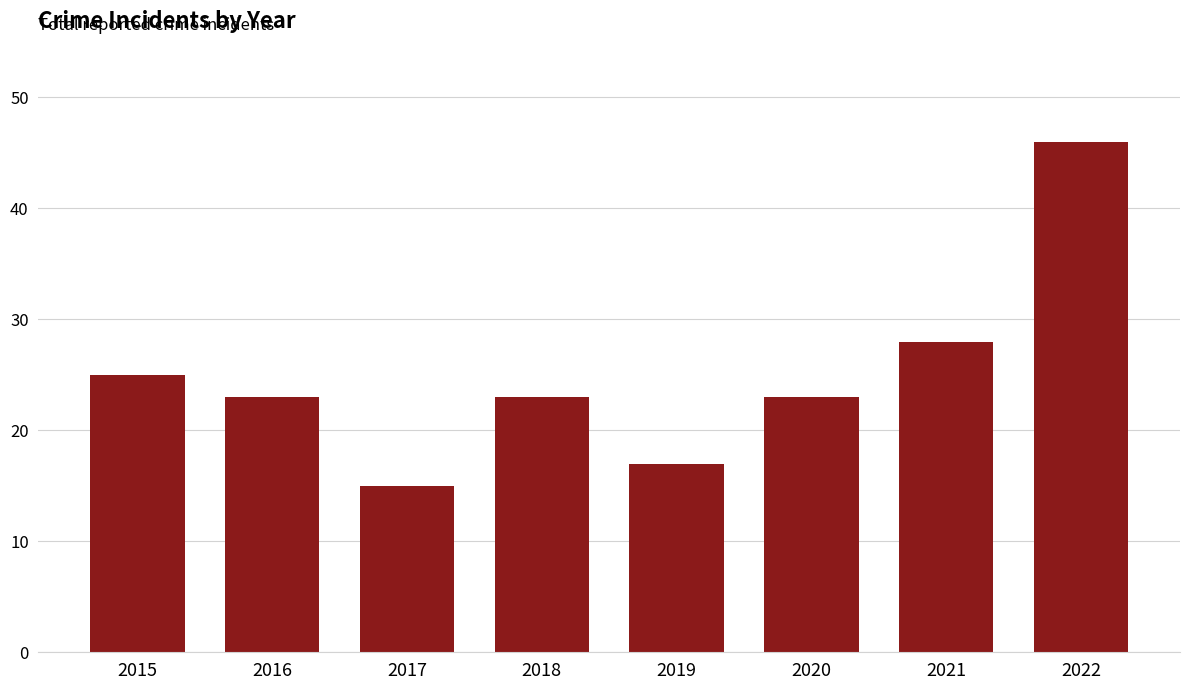

What is the change in value from 2017 to 2020?

+8